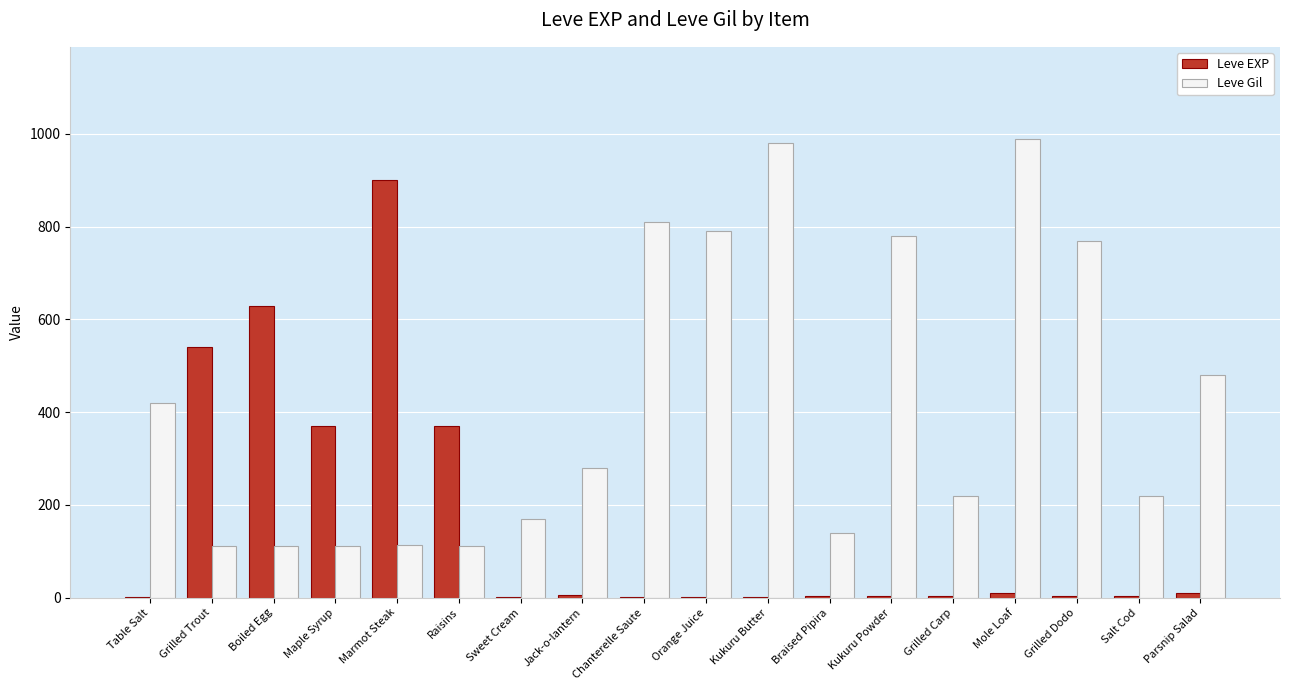

What is the maximum value for Leve EXP?

900